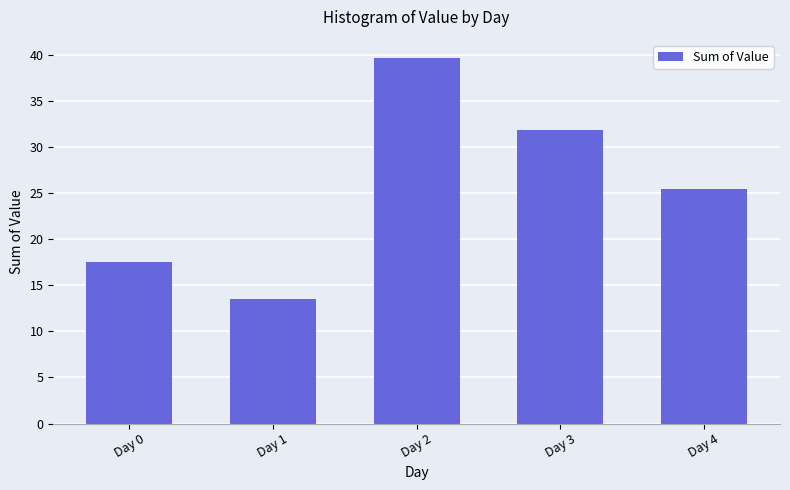

What is the difference between the second highest and second lowest values?

14.3